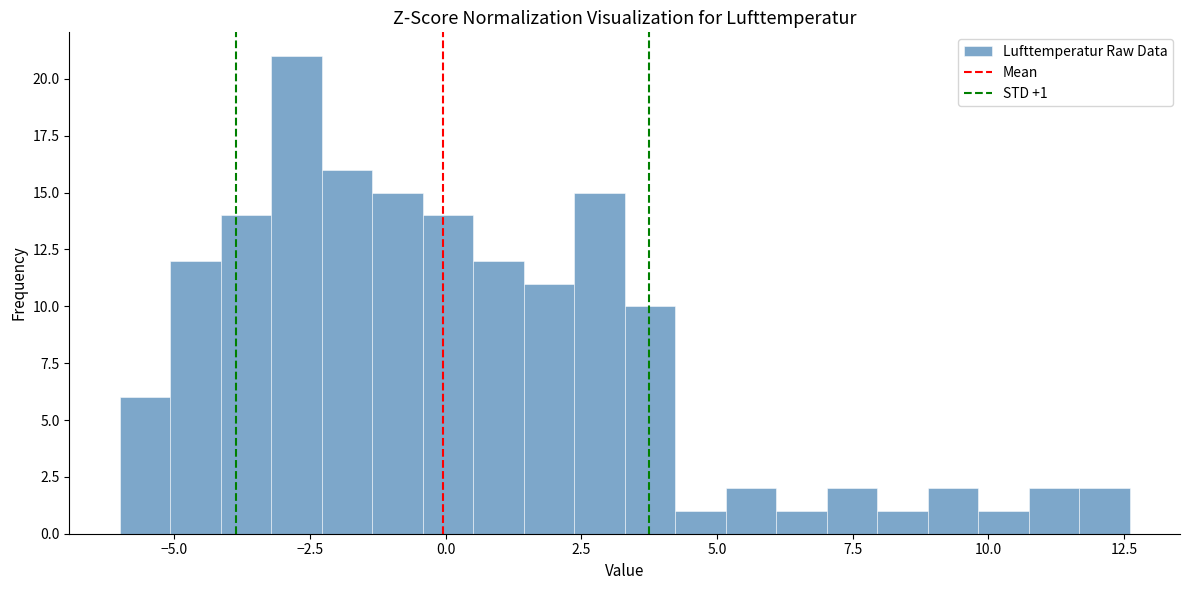

Read against the x-axis, roughly where is the centre of the tallest bar?

-2.5